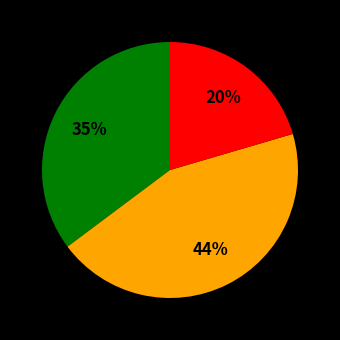

To the nearest percent, what is the difference between the largest and smallest slice percentages?

24%